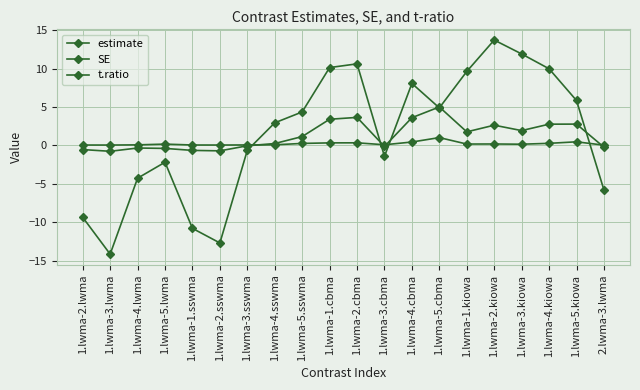

Where does the estimate series first go above 1?

1.lwma-5.sswma